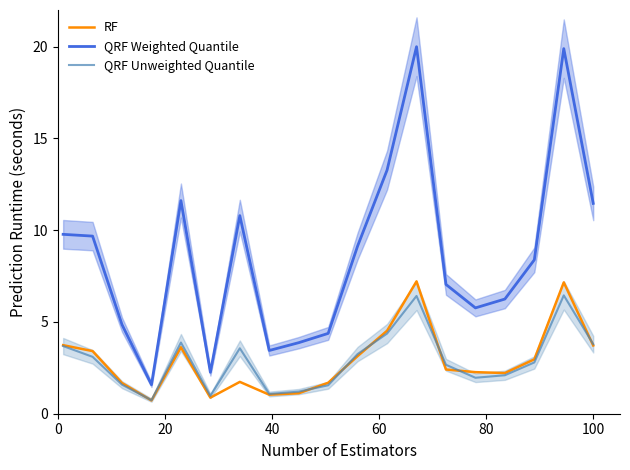

How many data points does each series have?

19